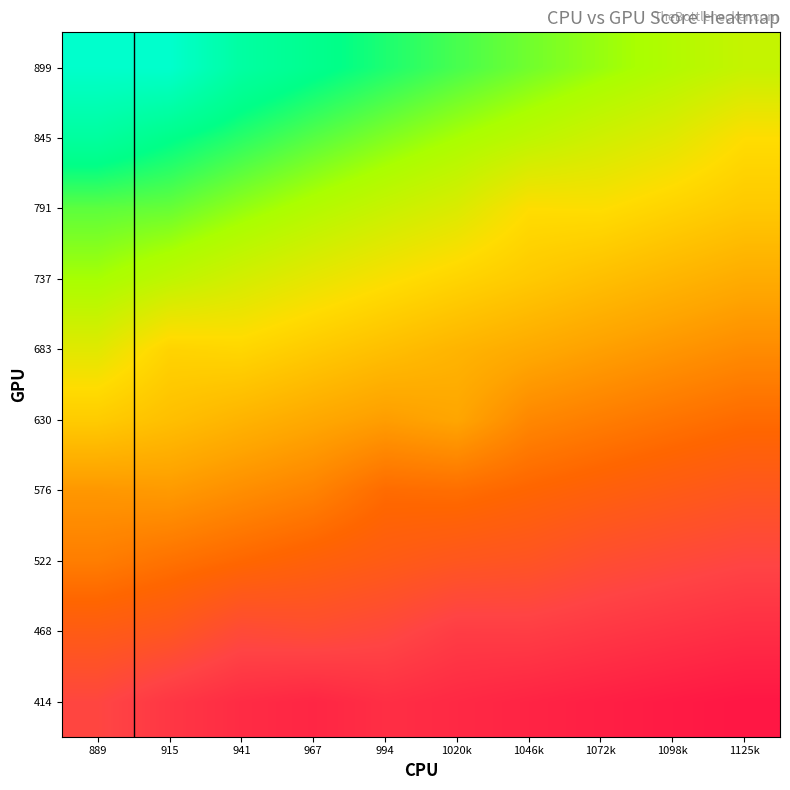

Rank the series by their maximum value, from highest to lowest.

899, 845, 791, 737, 683, 630, 576, 522, 468, 414